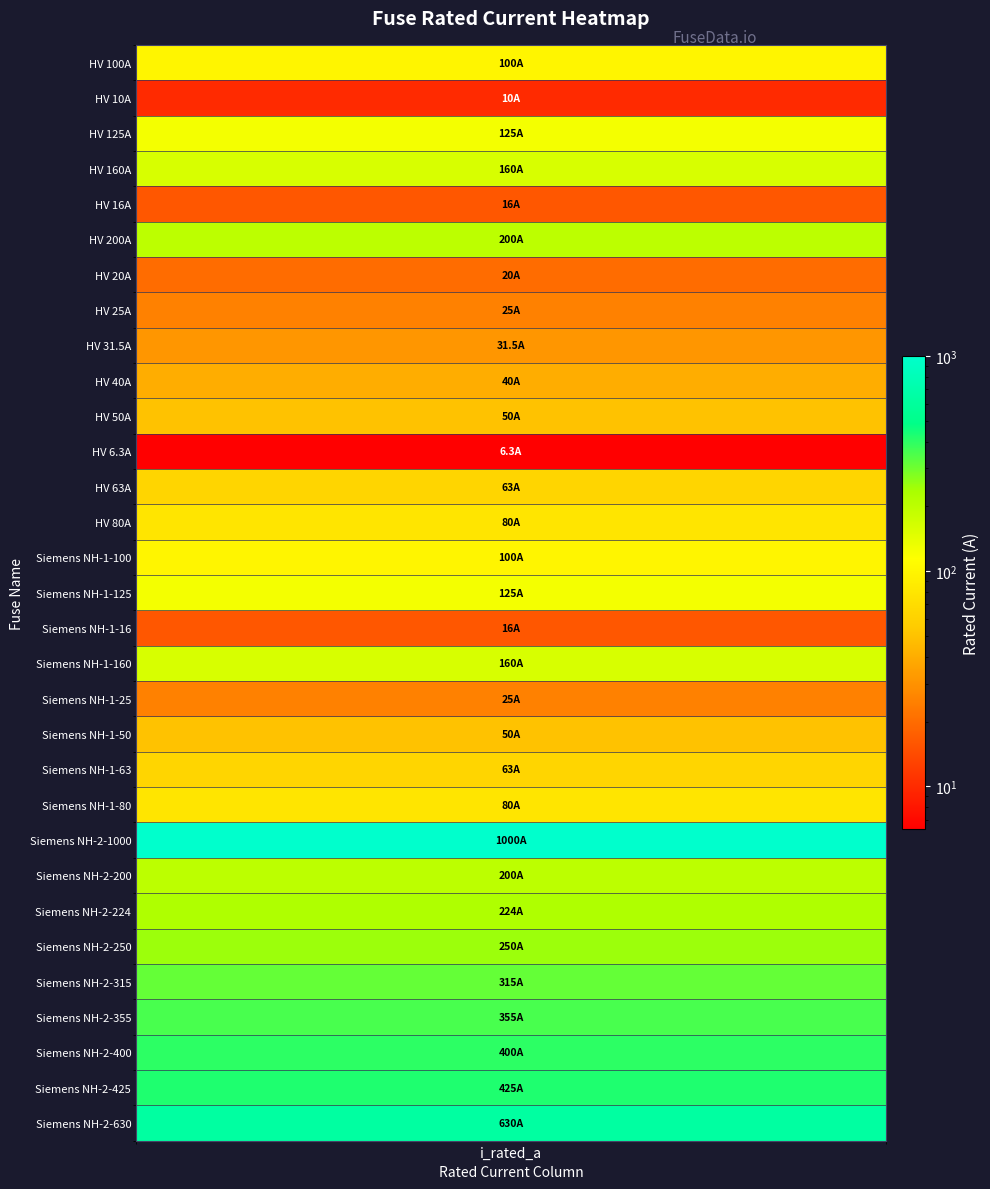

Which has a higher value, HV 100A or HV 63A?

HV 100A